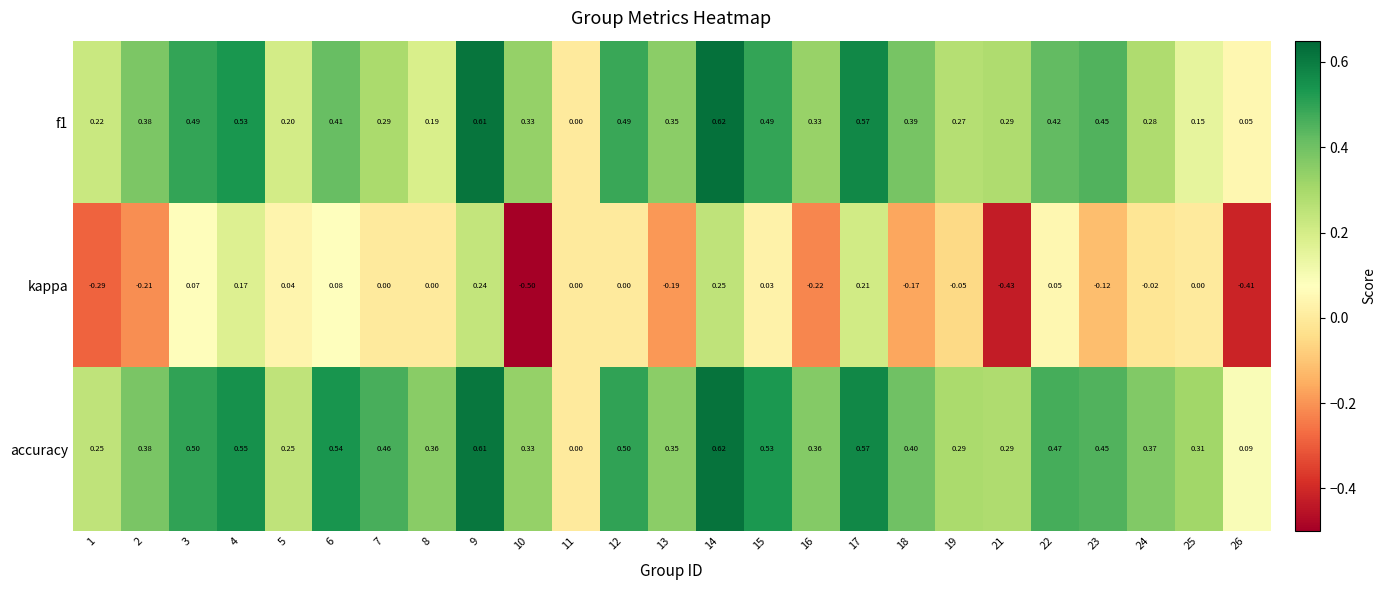

How many series are shown in this chart?

3